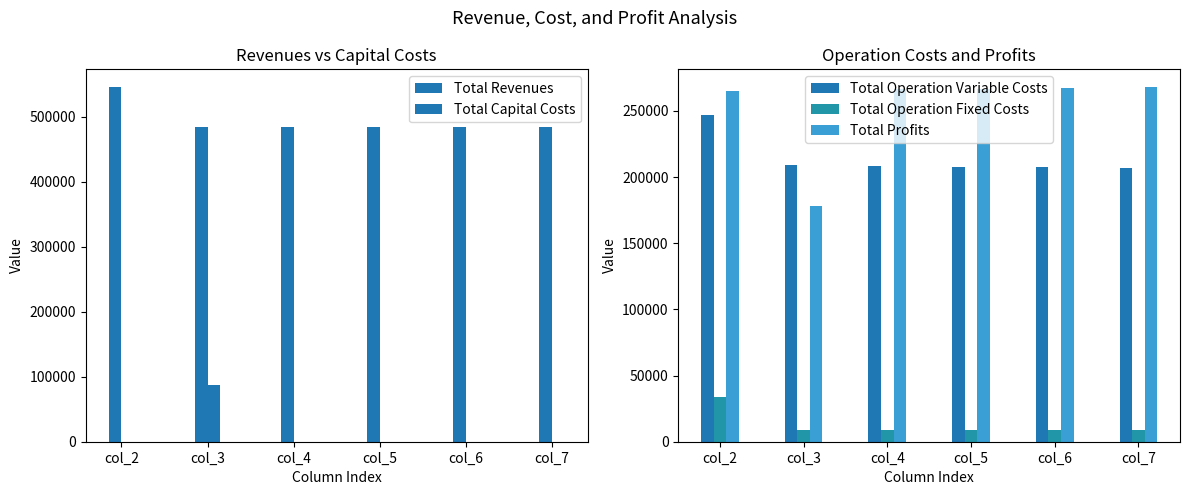

What is the value of the Total Profits bar at the 2nd from the left?

178460.8